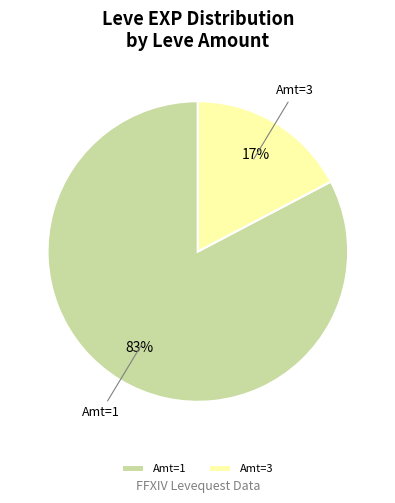

To the nearest percent, what is the average slice percentage?

50%